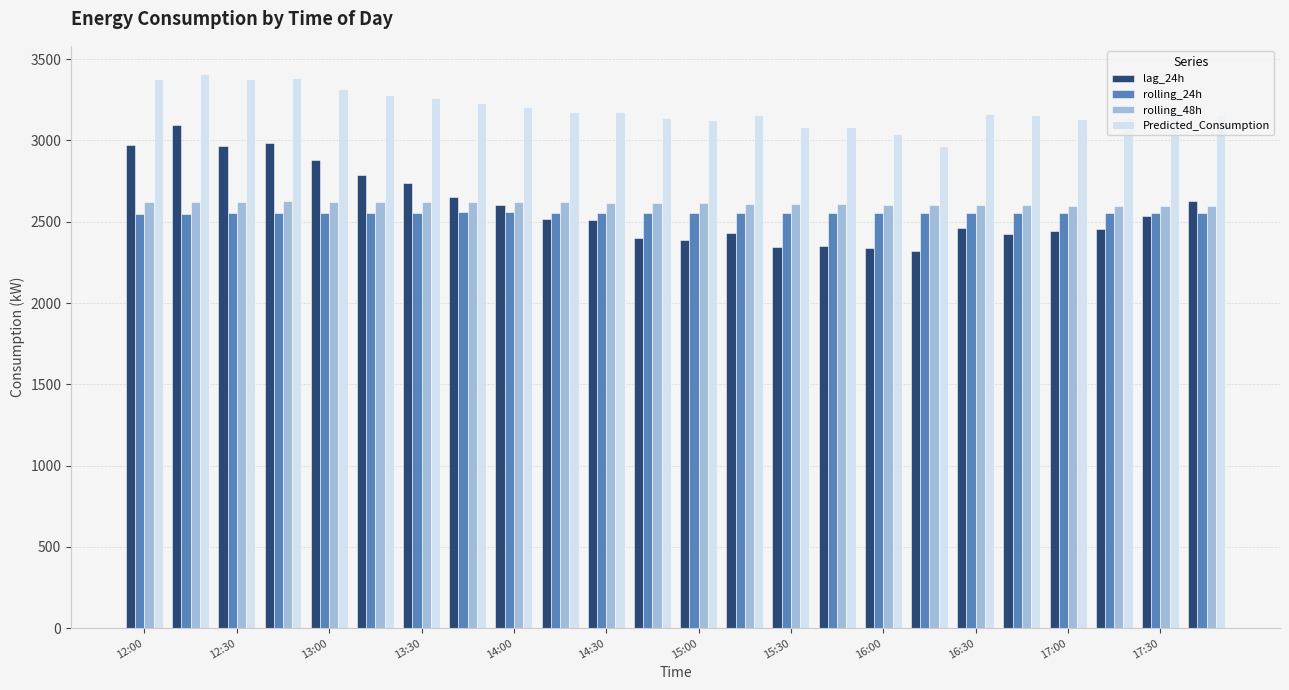

What is the minimum value for Predicted_Consumption?

2963.4